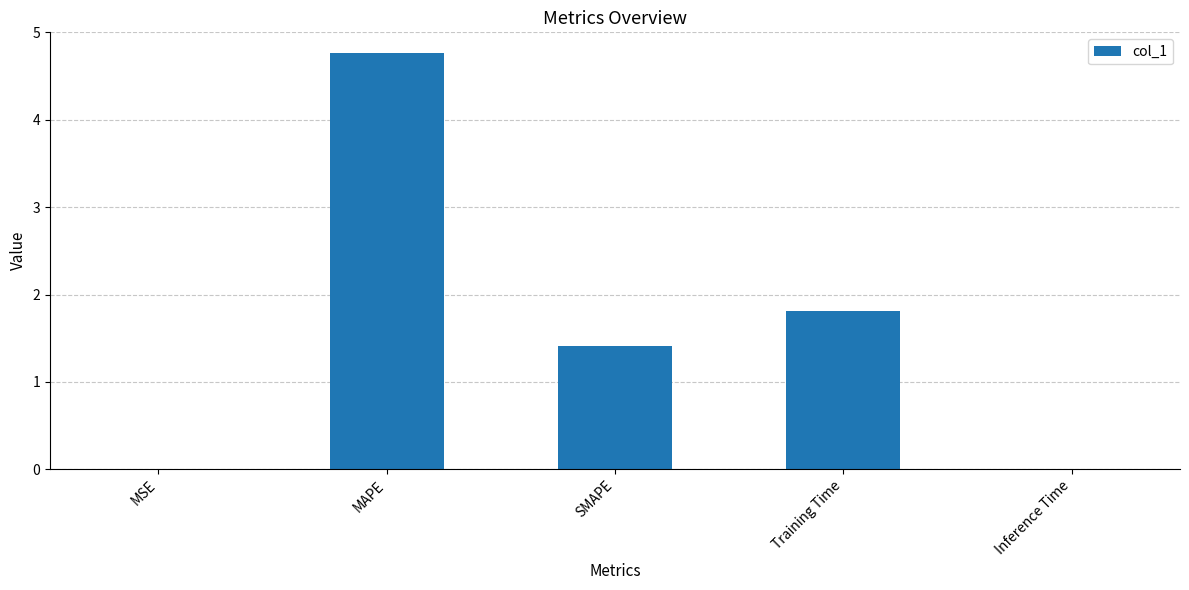

What is the change in value from MAPE to Training Time?

-2.9